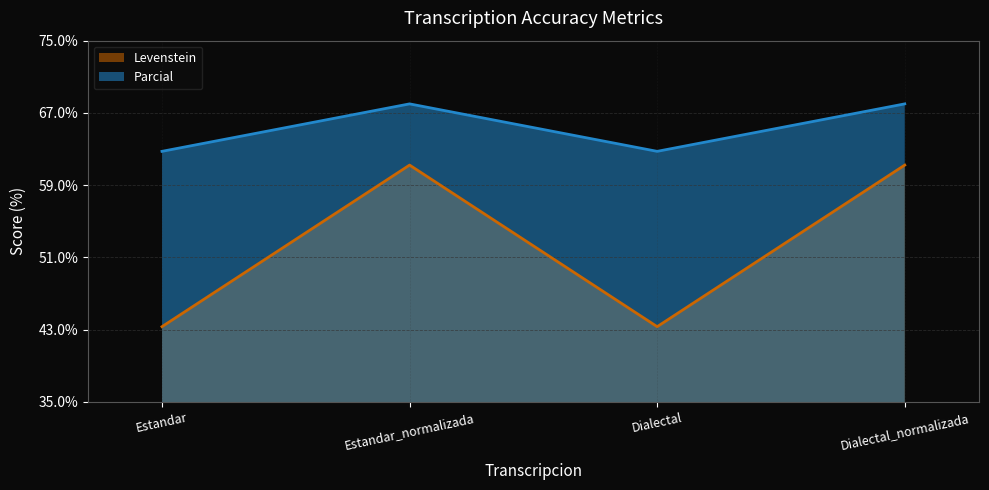

What is the label of the 4th point from the right?

Estandar